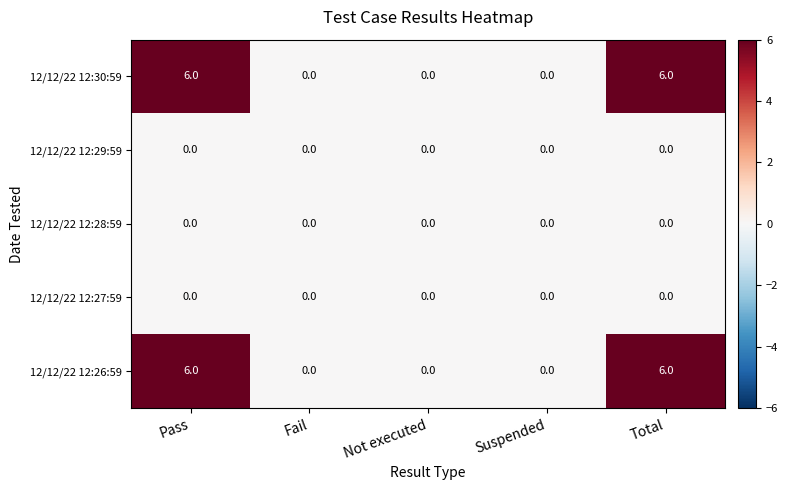

How many series are shown in this chart?

5